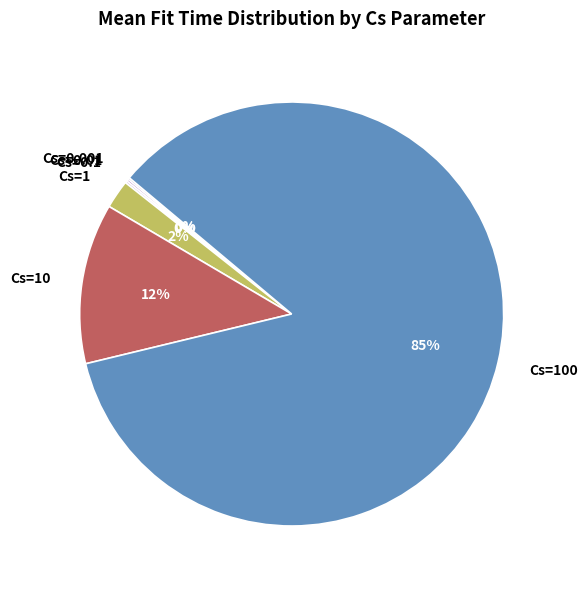

To the nearest percent, what is the average slice percentage?

17%